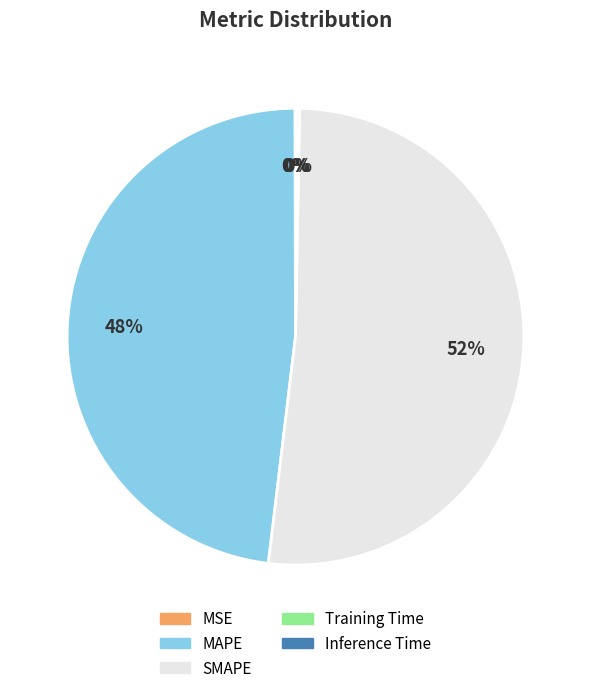

To the nearest percent, what is the difference between the largest and smallest slice percentages?

52%